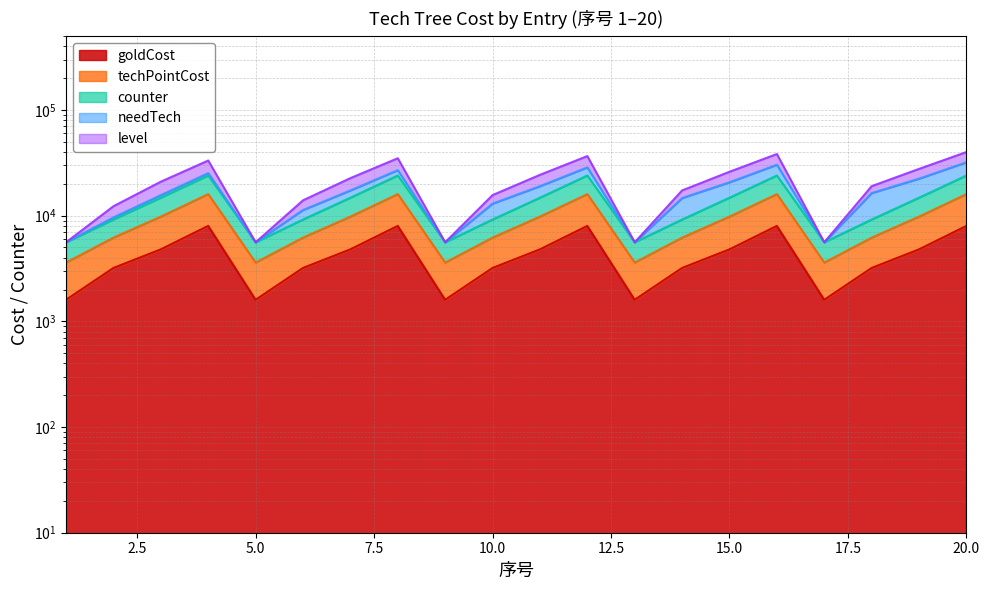

What is the greatest value displayed?

40000.0